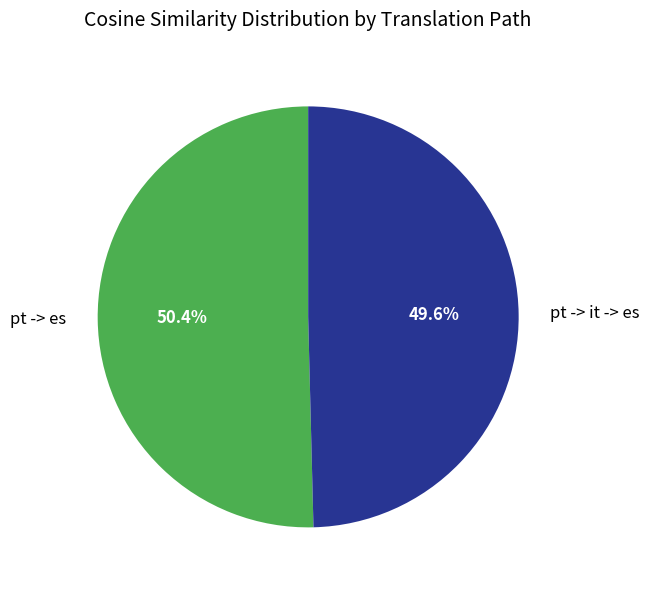

To the nearest percent, what is the difference between the largest and smallest slice percentages?

1%